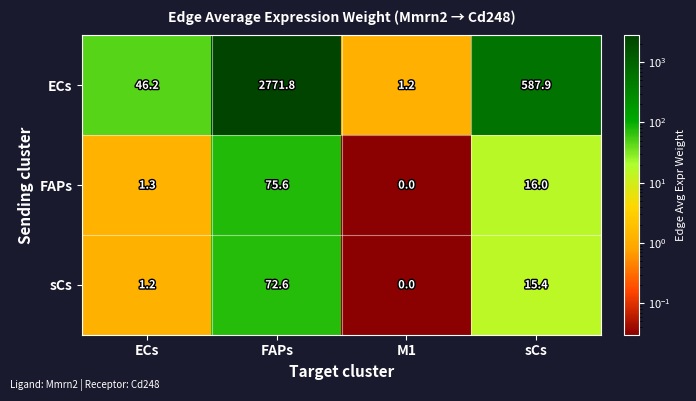

Where is ECs nearest to the value 1386?

sCs